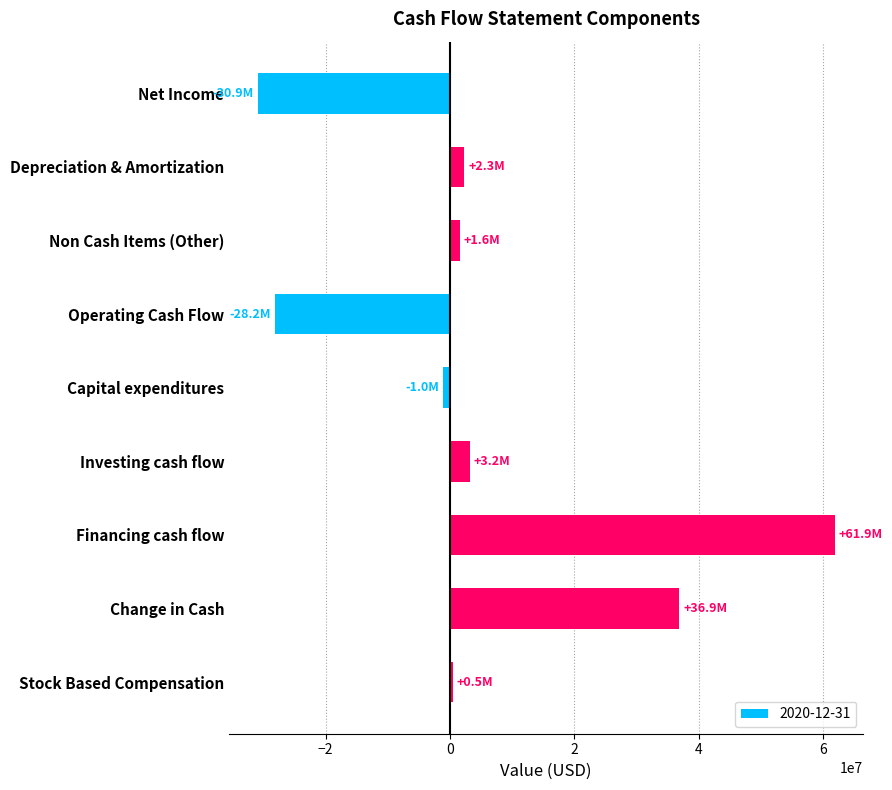

Does the chart contain stacked bars?

No